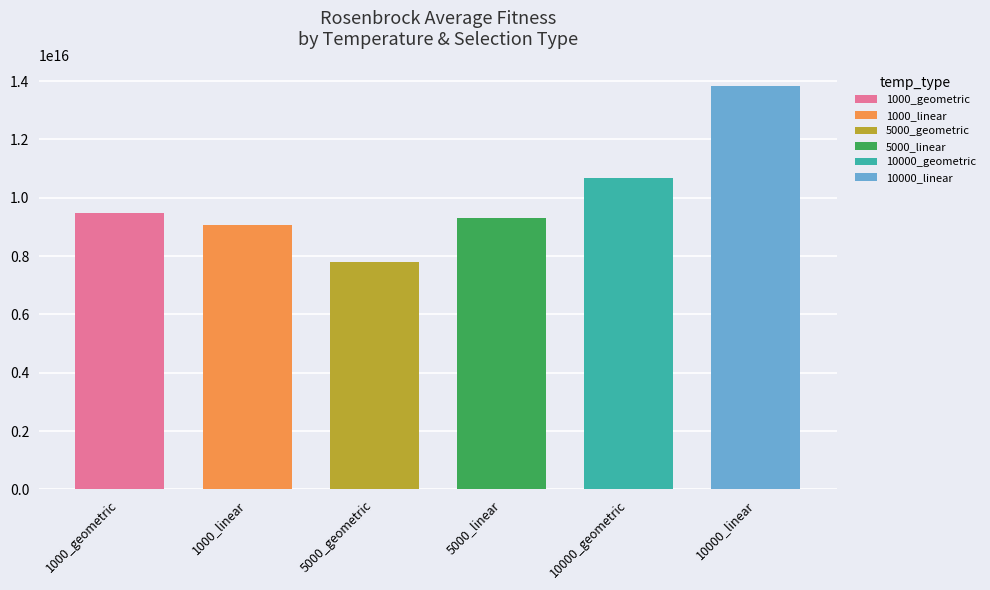

What is the value of the avg_fitness bar at the 5th from the left?

10681839446731420